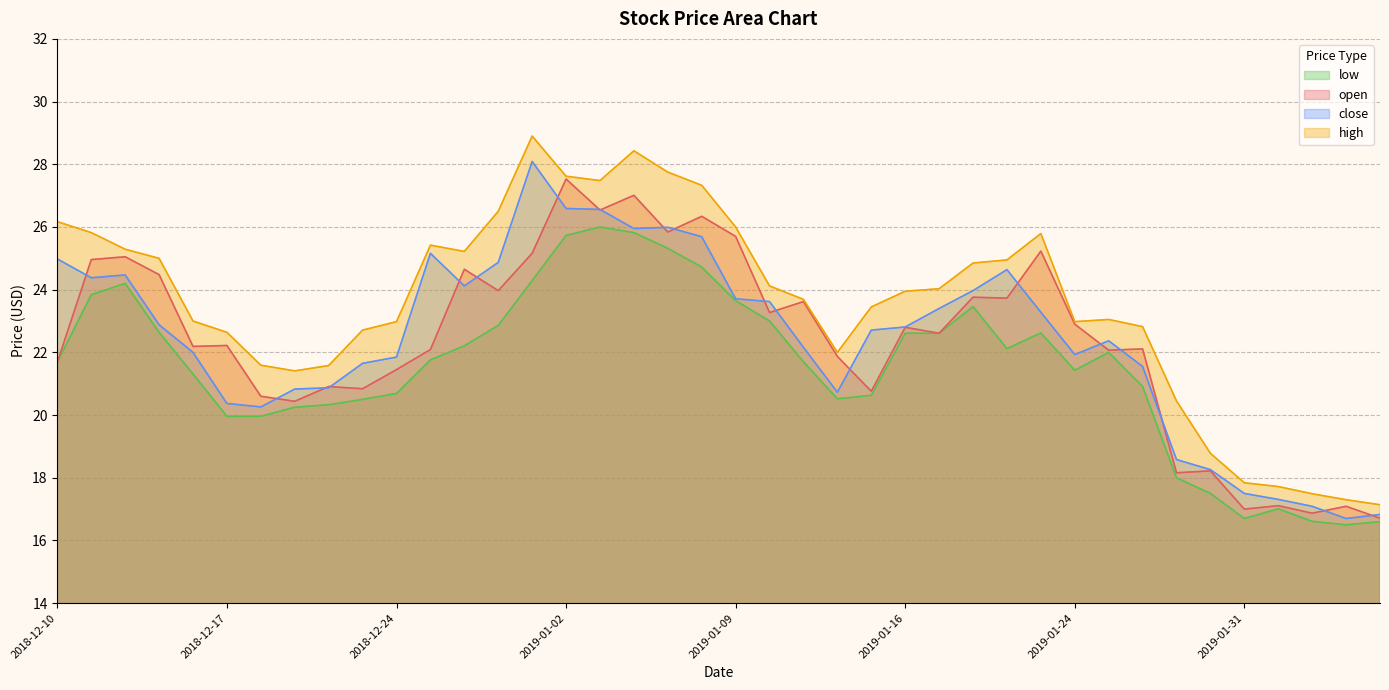

What is the label of the 2nd point from the right?

2019-02-05